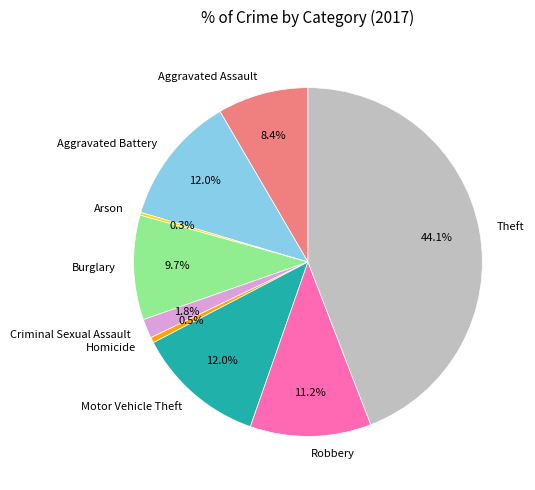

To the nearest percent, what portion does Theft represent?

44%